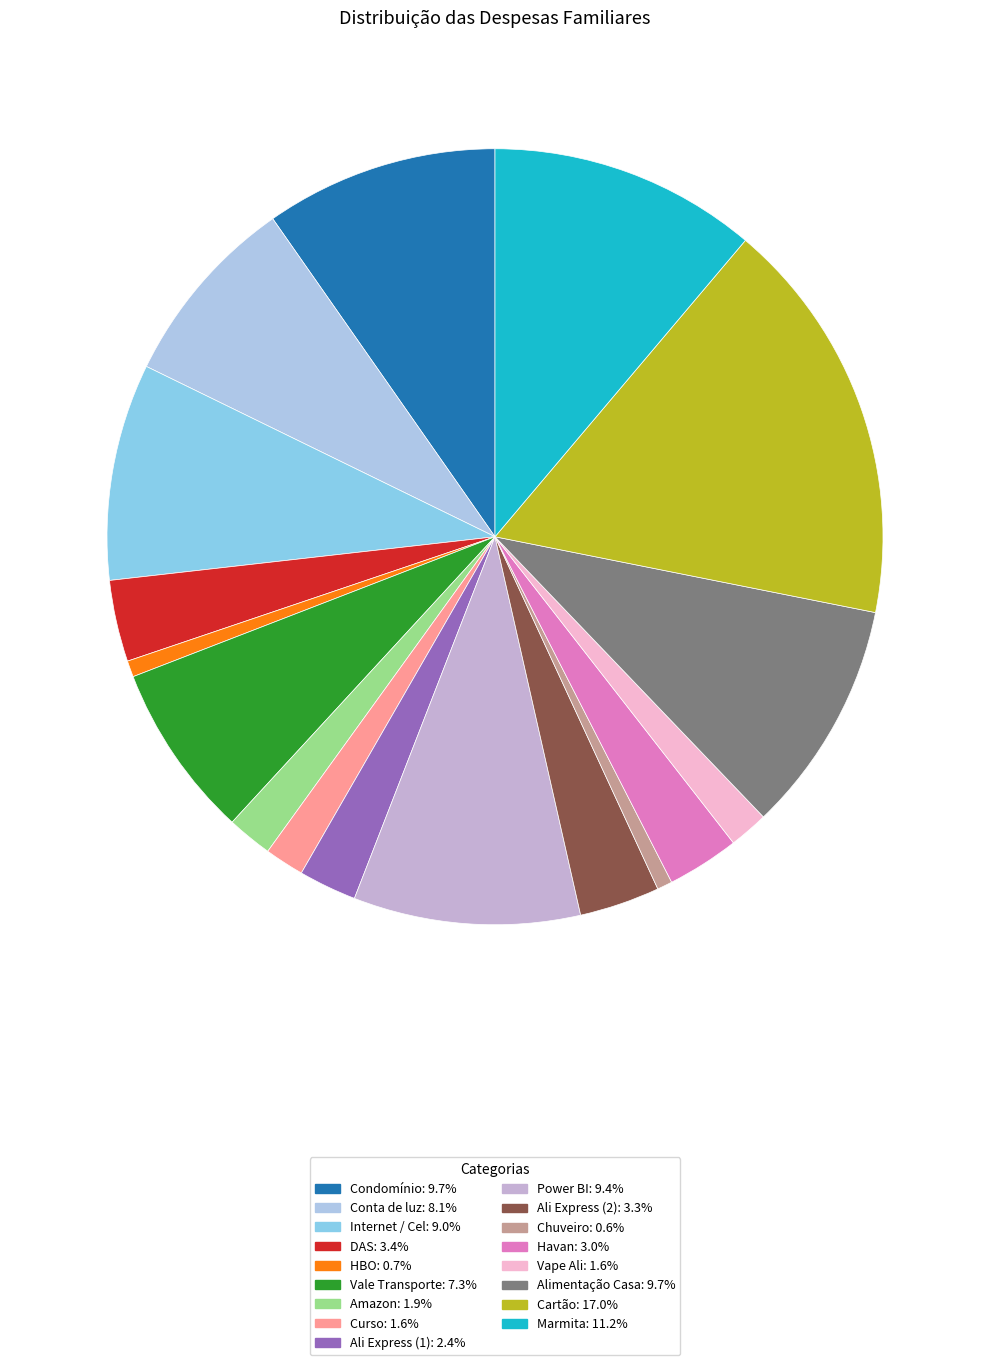

Is it true that Curso is 15% of the pie?

False